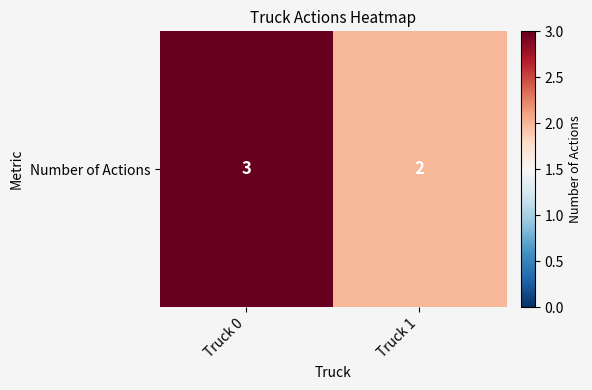

What is the sum of the values at Truck 1 and Truck 0?

5